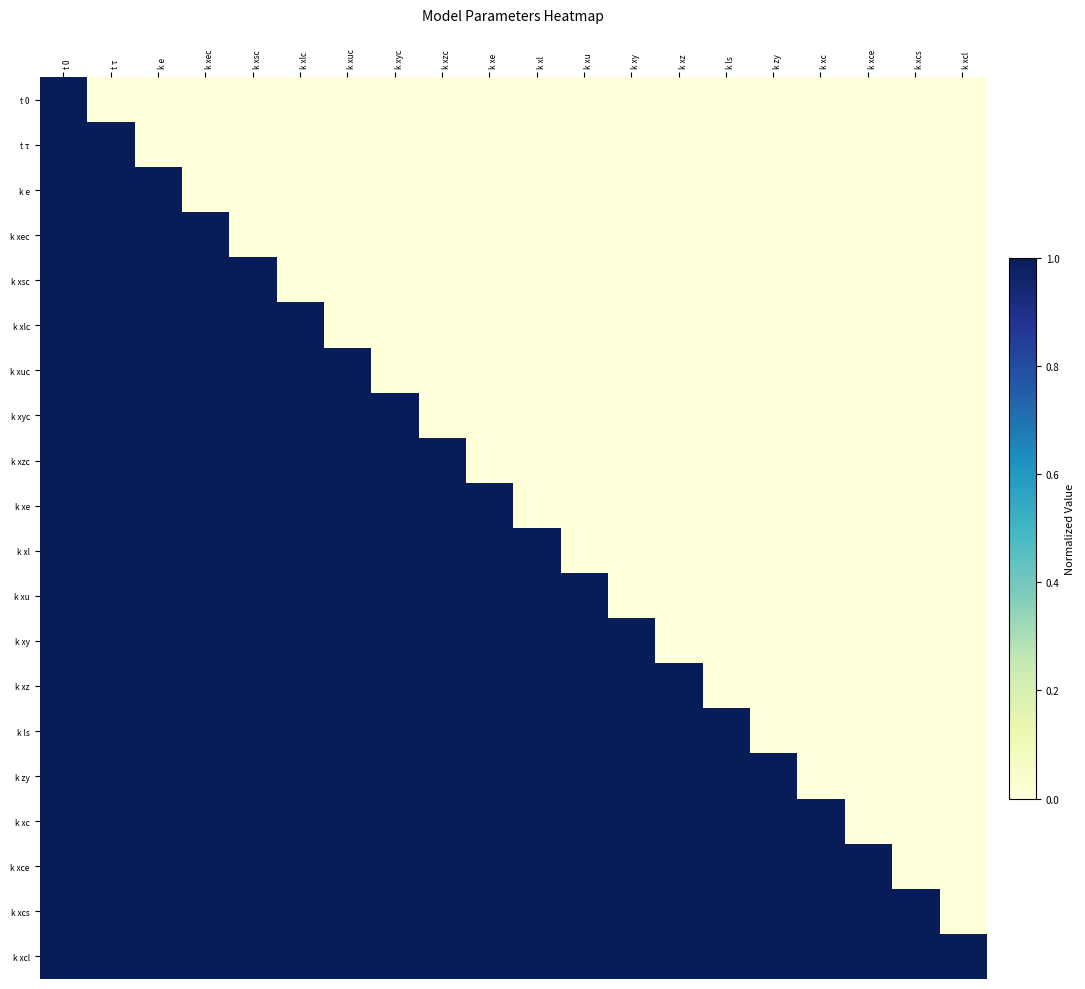

Rank the series by their maximum value, from highest to lowest.

t 0, t τ, k e, k xec, k xsc, k xlc, k xuc, k xyc, k xzc, k xe, k xl, k xu, k xy, k xz, k ls, k zy, k xc, k xce, k xcs, k xcl